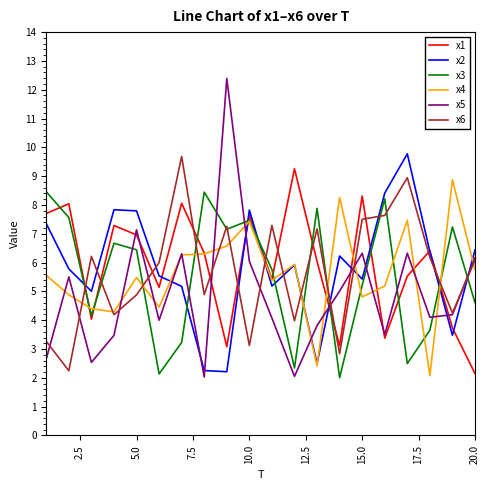

Which series has the widest spread of values?

x5